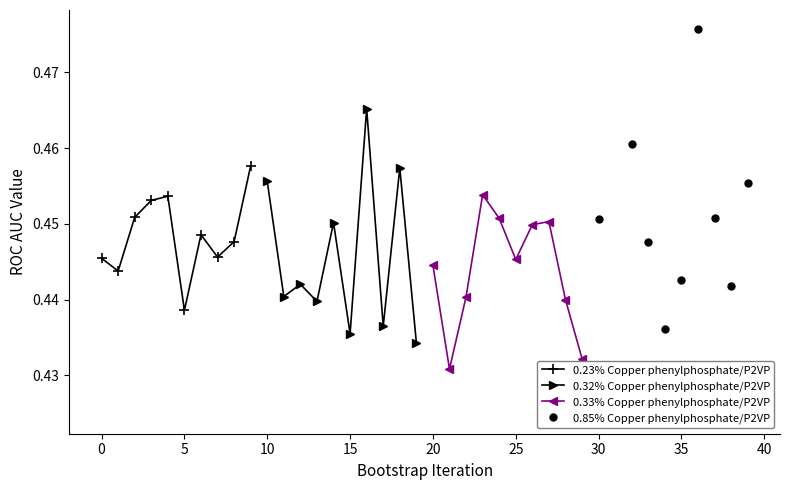

What is the sum of all 0.23% Copper phenylphosphate/P2VP values?

4.5